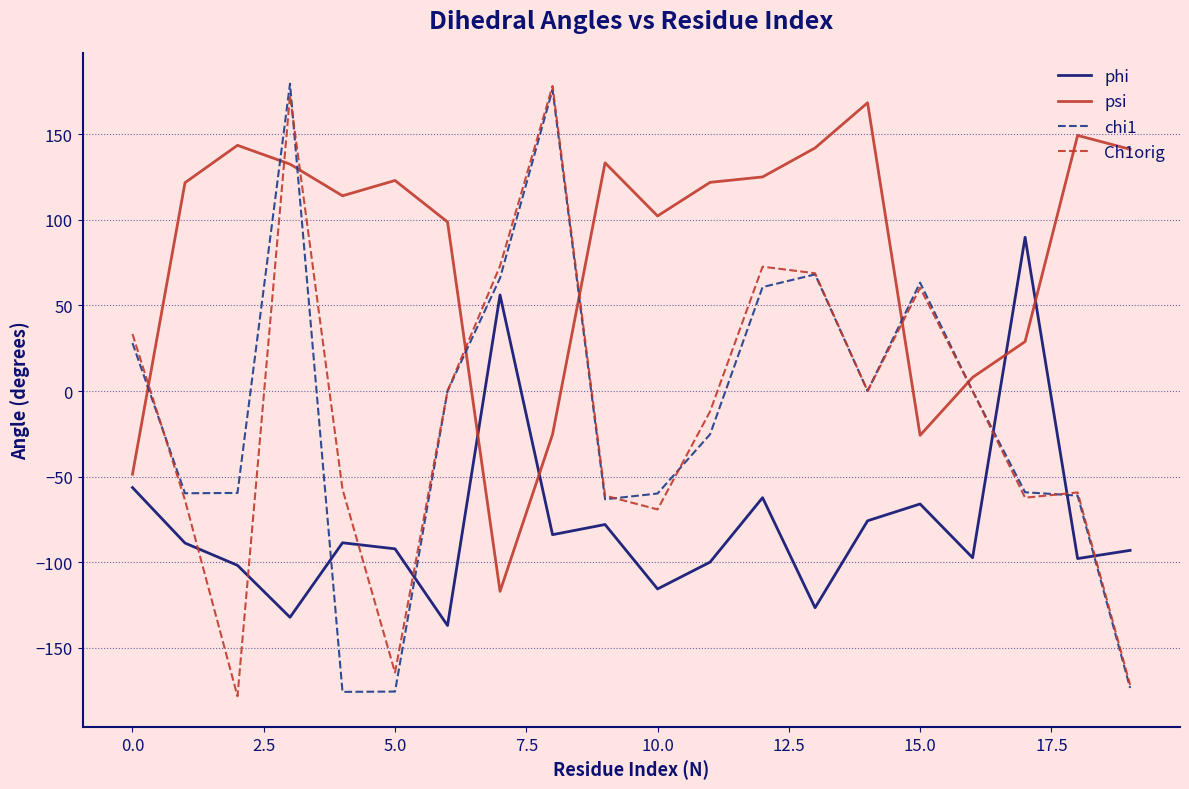

True or false: Ch1orig and psi intersect in this chart.

True